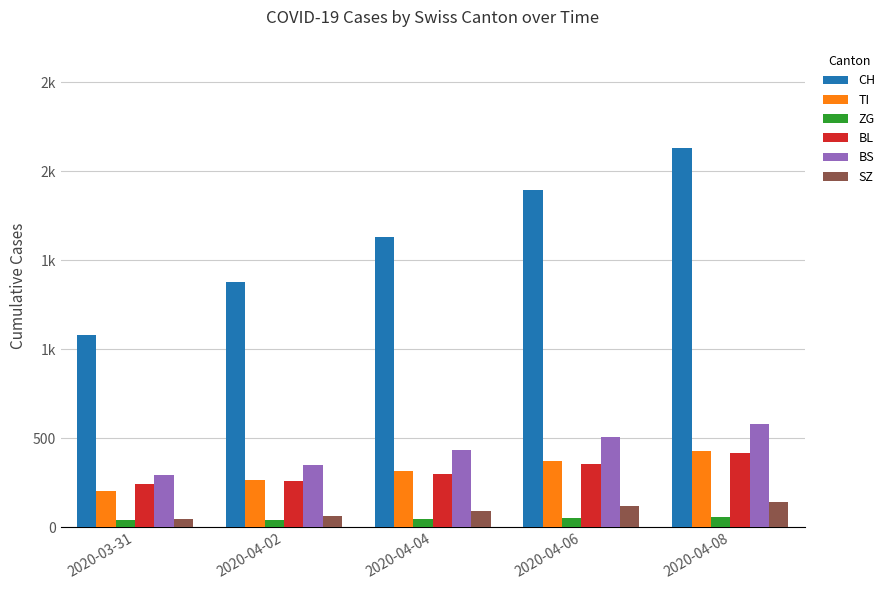

What are all the series names shown in the legend?

CH, TI, ZG, BL, BS, SZ